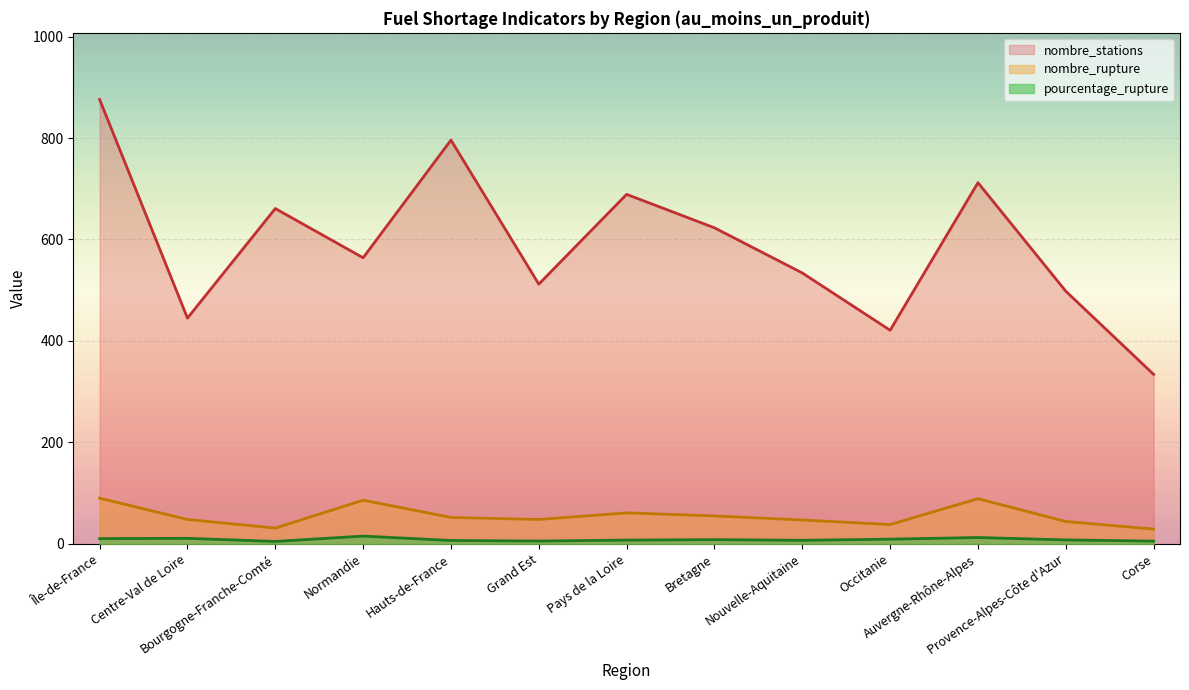

Which has a higher value, Normandie or Provence-Alpes-Côte d'Azur?

Normandie